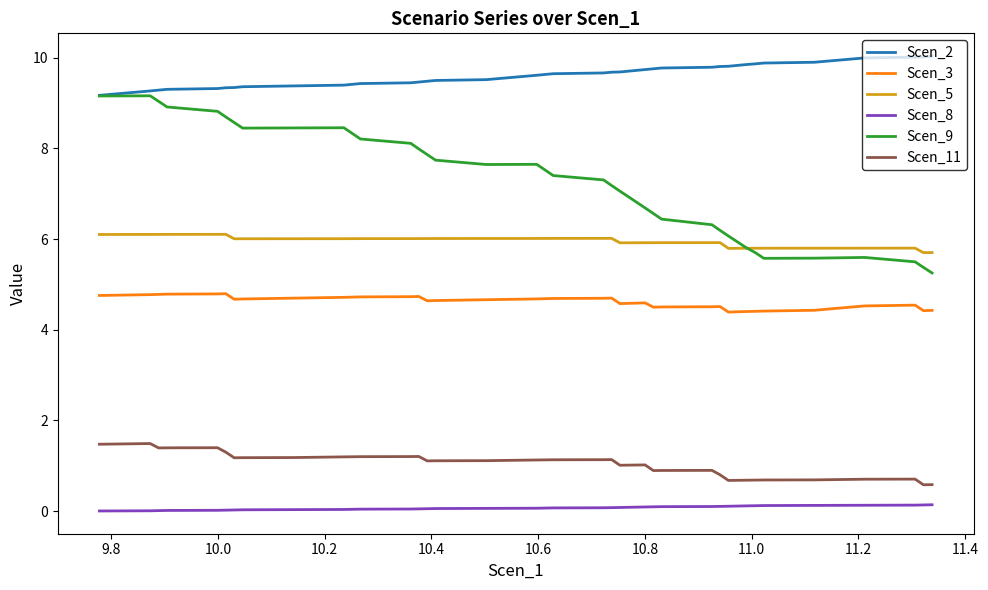

List the series in order of their peak value, lowest first.

Scen_8, Scen_11, Scen_3, Scen_5, Scen_9, Scen_2